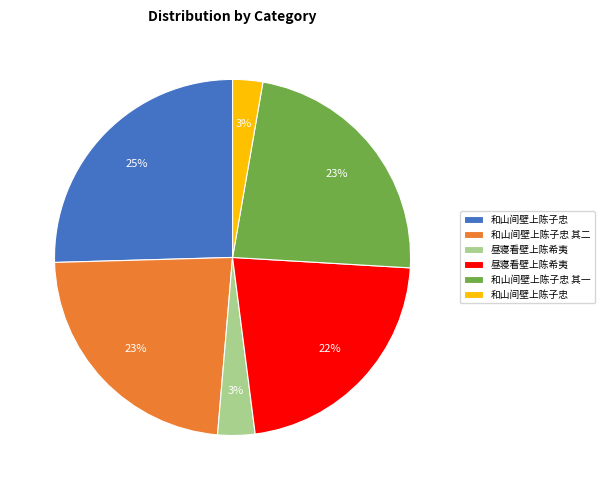

Is there any slice that represents more than half of the pie?

No